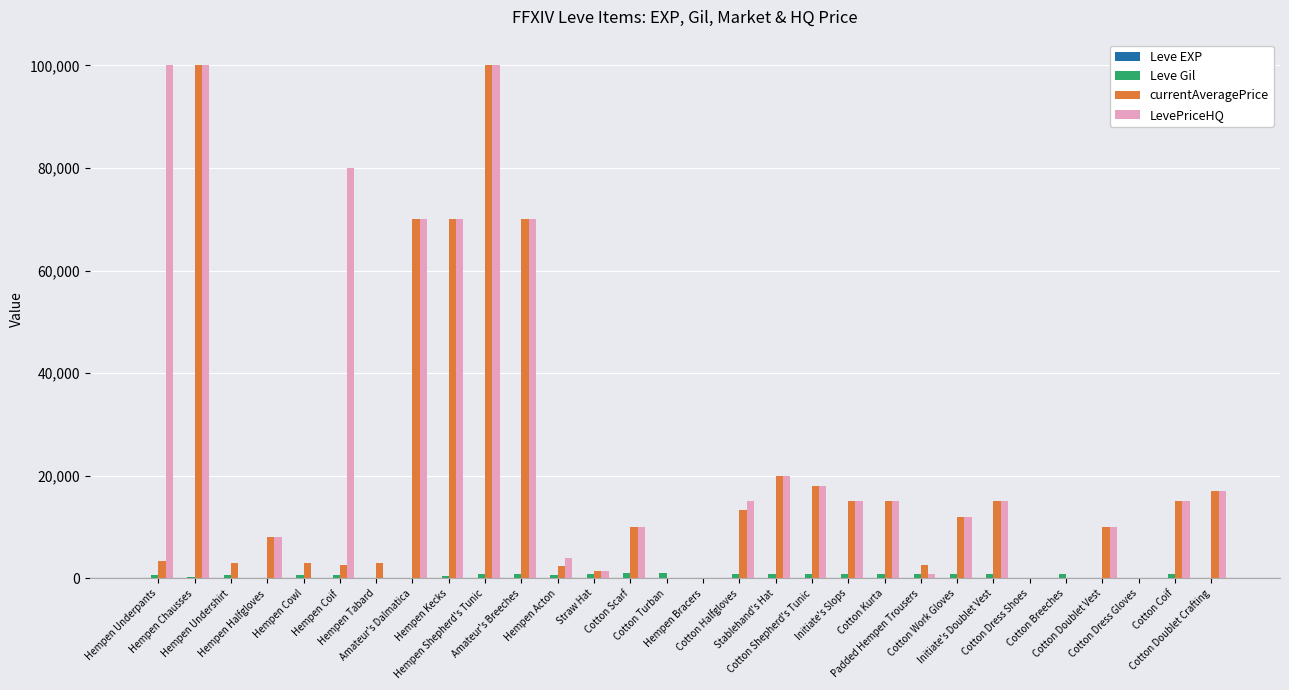

What is the maximum value shown in the chart?

100000